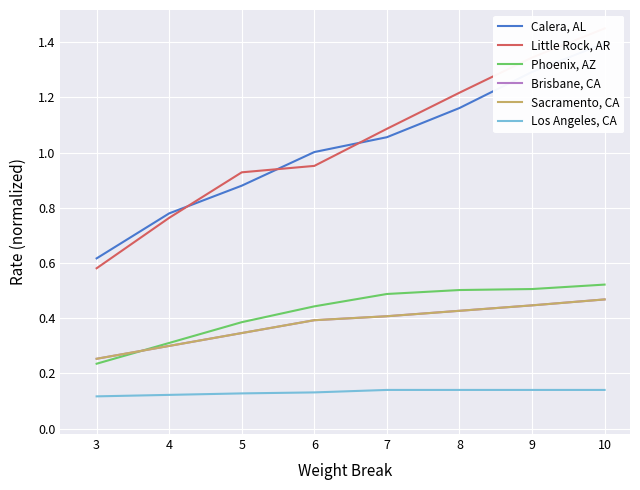

How many times do Brisbane, CA and Phoenix, AZ cross each other?

1